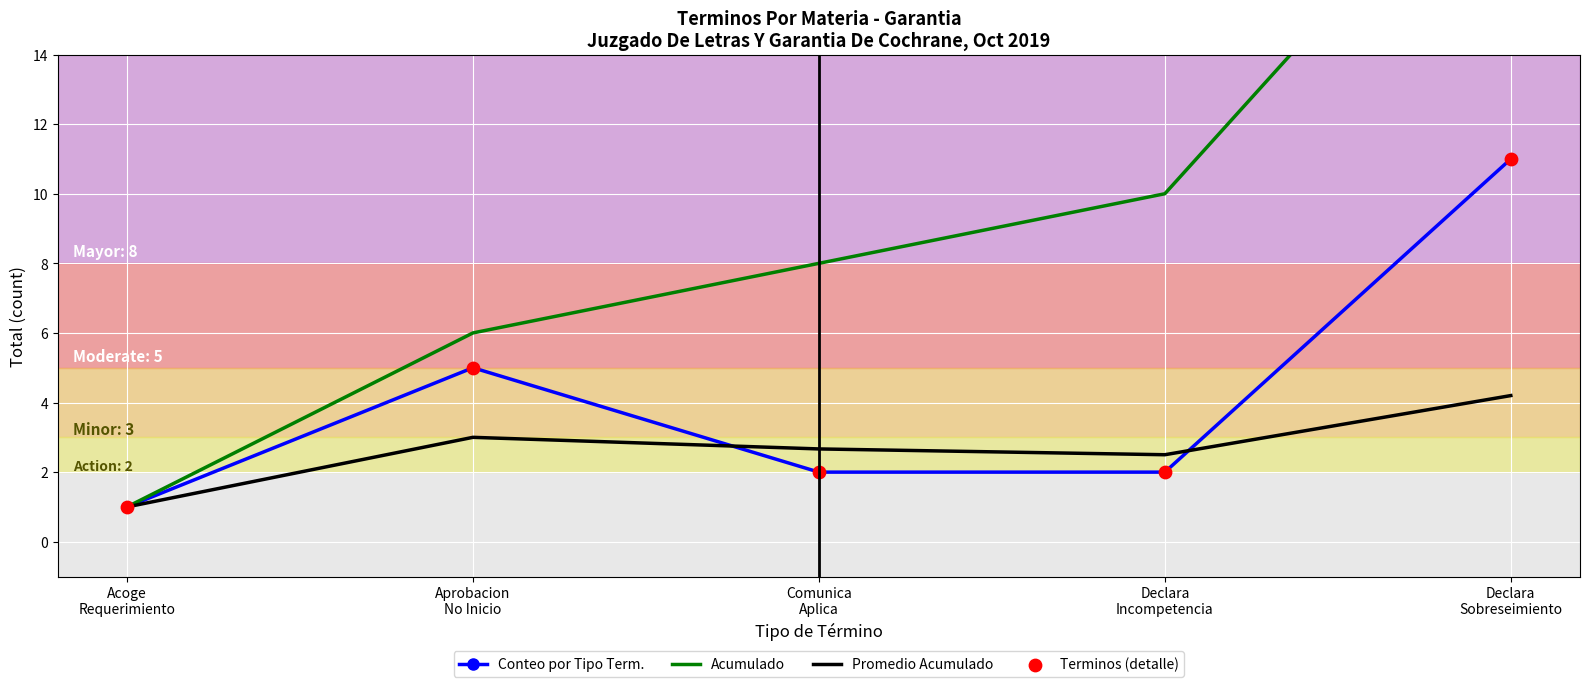

At how many categories does at least one series exceed 18?

1